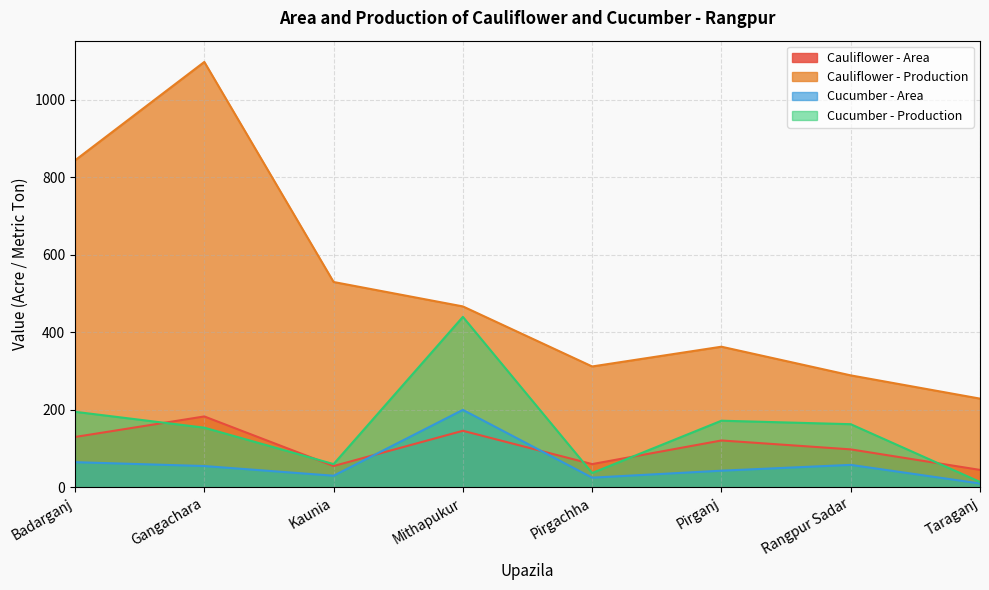

What is the average value of the Cauliflower - Area series?

105